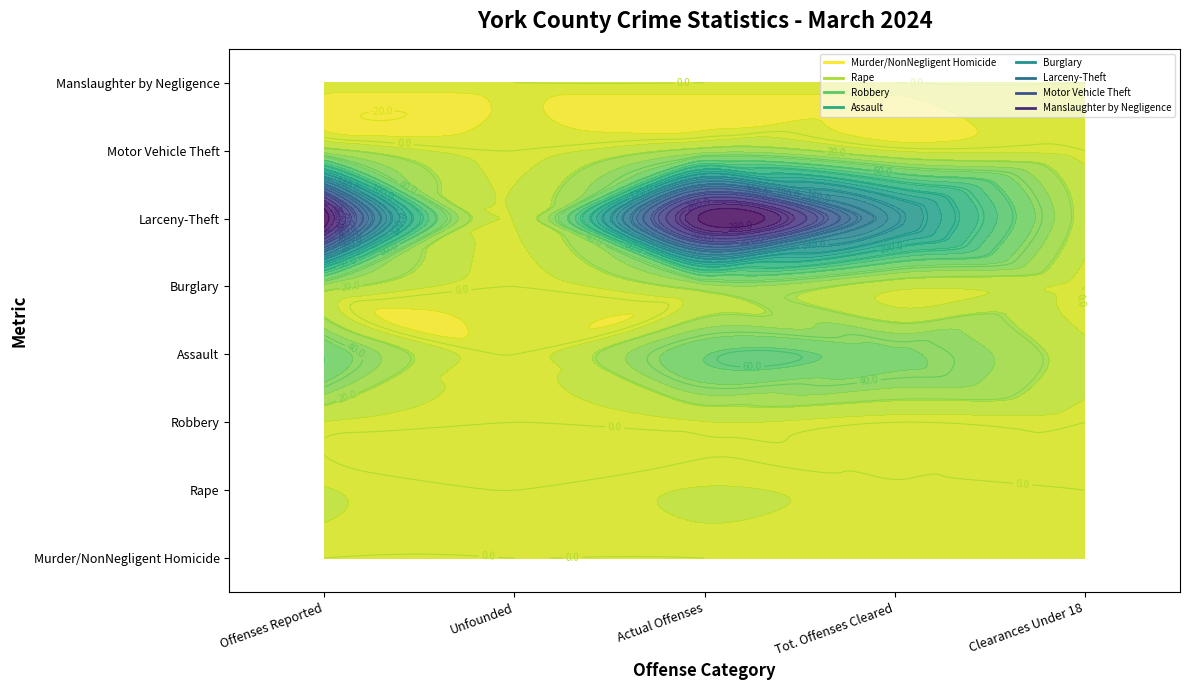

What is the difference between the Larceny-Theft values at 3 and 1?

138